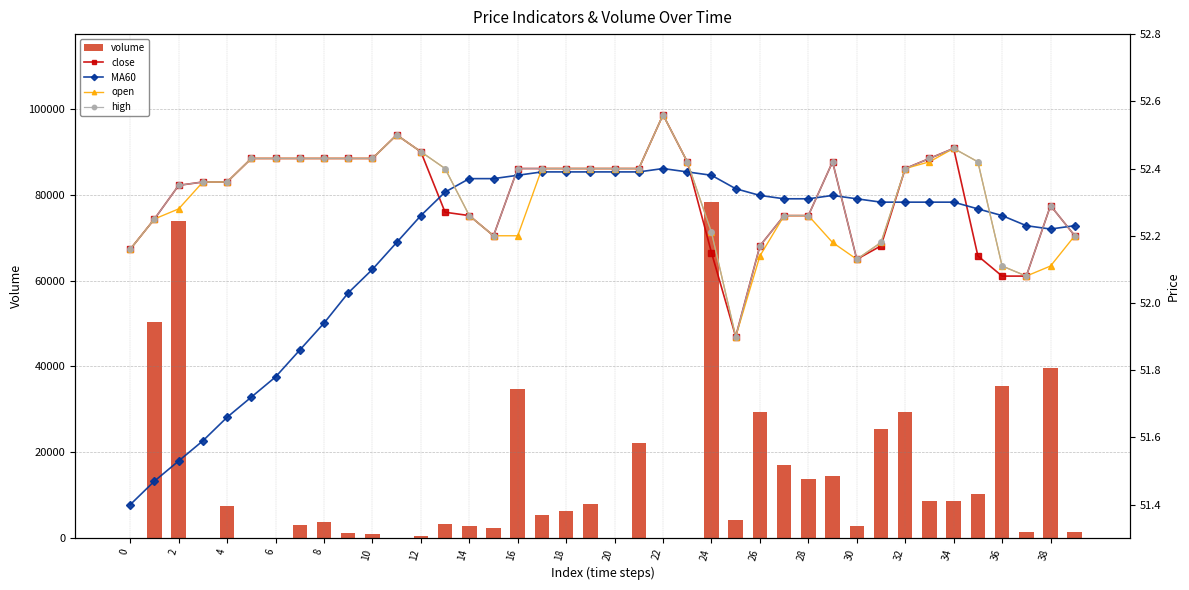

Reading left to right, what are all the values shown in this chart?

volume: 115.5	50390.7	73803.8	88.3	7500.4	163.7	32.8	3021.3	3700.1	1144.7	951.0	57.2	471.4	3294.1	2743.7	2293.4	34631.1	5436.9	6342.5	8035.1	154.5	22143.7	136.0	12.2	78243.1	4233.9	29275.4	17100.0	13750.0	14460.0	2748.1	25405.3	29321.8	8754.1	8729.6	10413.0	35418.3	1380.0	39593.2	1368.5
close: 52.2	52.2	52.4	52.4	52.4	52.4	52.4	52.4	52.4	52.4	52.4	52.5	52.5	52.3	52.3	52.2	52.4	52.4	52.4	52.4	52.4	52.4	52.6	52.4	52.1	51.9	52.2	52.3	52.3	52.4	52.1	52.2	52.4	52.4	52.5	52.1	52.1	52.1	52.3	52.2
MA60: 51.4	51.5	51.5	51.6	51.7	51.7	51.8	51.9	51.9	52.0	52.1	52.2	52.3	52.3	52.4	52.4	52.4	52.4	52.4	52.4	52.4	52.4	52.4	52.4	52.4	52.3	52.3	52.3	52.3	52.3	52.3	52.3	52.3	52.3	52.3	52.3	52.3	52.2	52.2	52.2
open: 52.2	52.2	52.3	52.4	52.4	52.4	52.4	52.4	52.4	52.4	52.4	52.5	52.5	52.4	52.3	52.2	52.2	52.4	52.4	52.4	52.4	52.4	52.6	52.4	52.2	51.9	52.1	52.3	52.3	52.2	52.1	52.2	52.4	52.4	52.5	52.4	52.1	52.1	52.1	52.2
high: 52.2	52.2	52.4	52.4	52.4	52.4	52.4	52.4	52.4	52.4	52.4	52.5	52.5	52.4	52.3	52.2	52.4	52.4	52.4	52.4	52.4	52.4	52.6	52.4	52.2	51.9	52.2	52.3	52.3	52.4	52.1	52.2	52.4	52.4	52.5	52.4	52.1	52.1	52.3	52.2